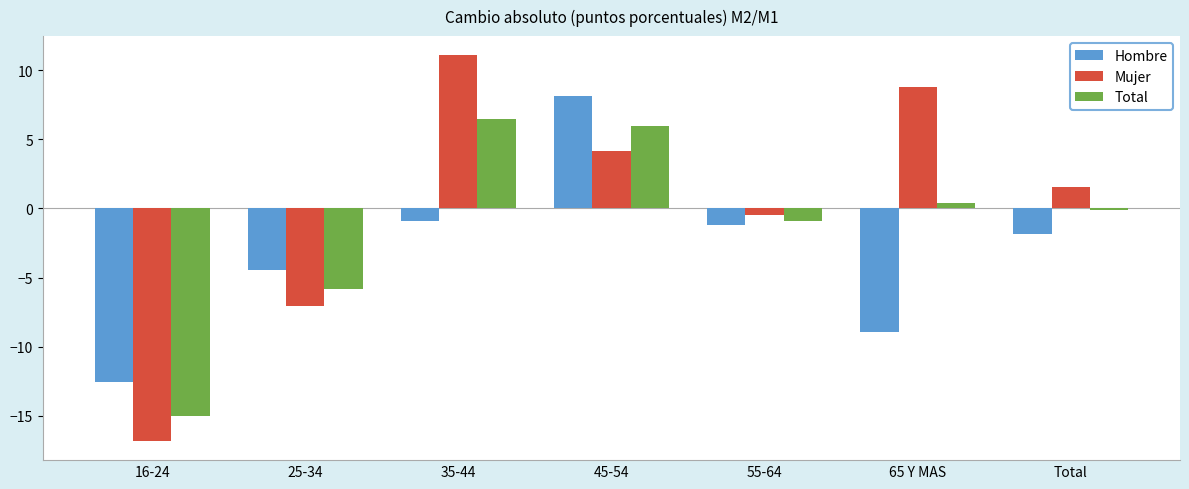

Is the value of Hombre at Total greater than the value of Total at 25-34?

Yes